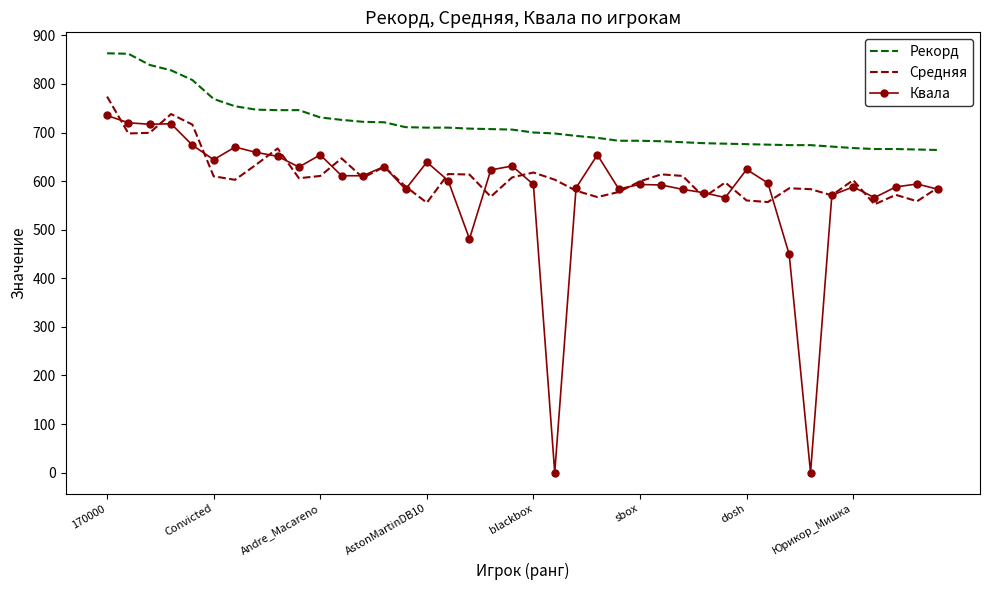

Which series has the largest total across all categories?

Рекорд